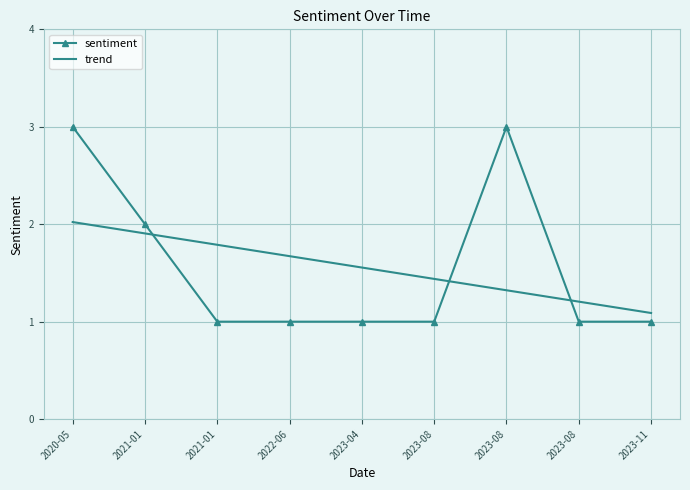

What are all the series names shown in the legend?

sentiment, trend